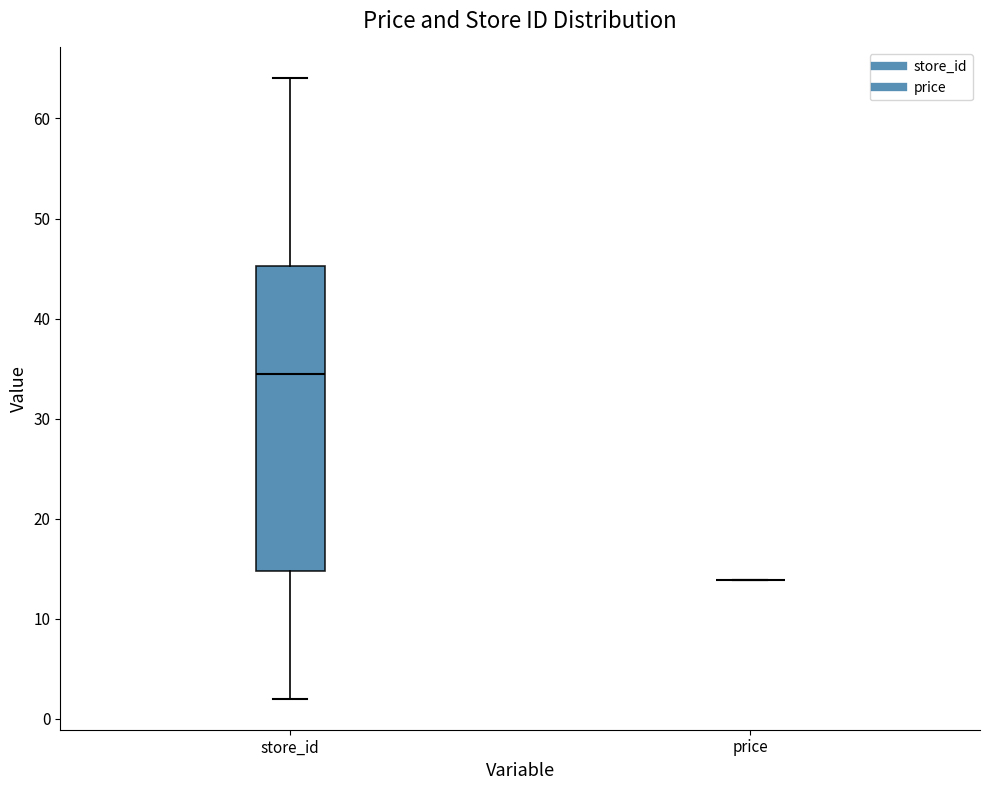

Comparing the boxes themselves (not the whiskers), which one is the tallest?

store_id